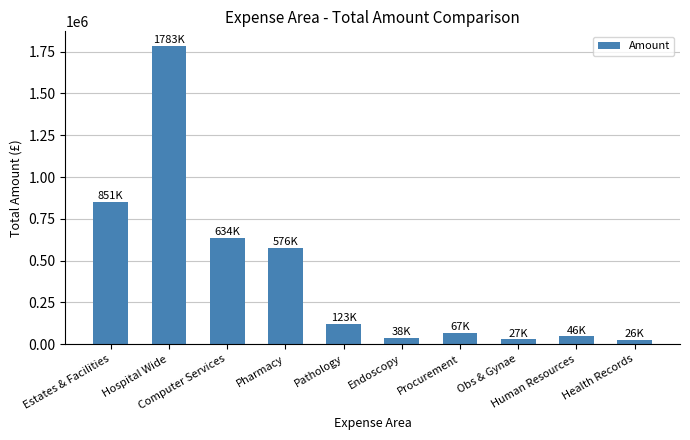

What is the value of the 3rd bar from the left?

634349.1